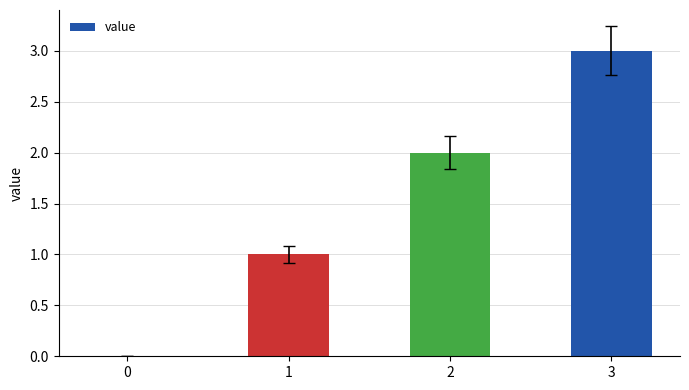

What is the difference between the values at 0 and 3?

3